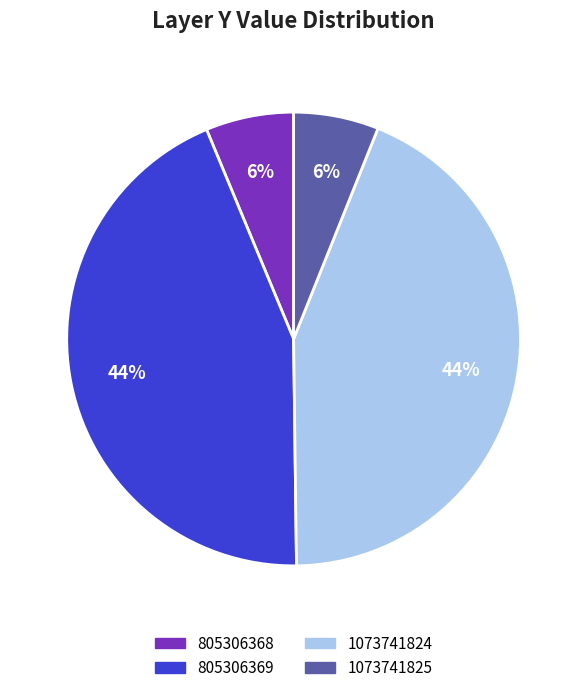

Is the sum of 1073741824 and 805306369 greater than half?

Yes